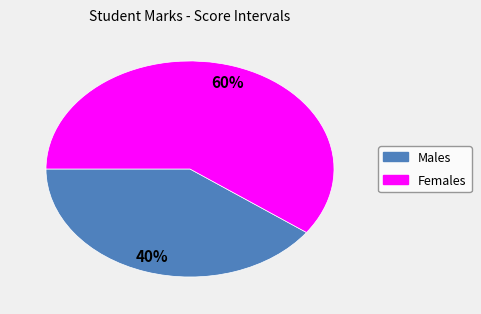

Is there any slice that represents more than half of the pie?

Yes